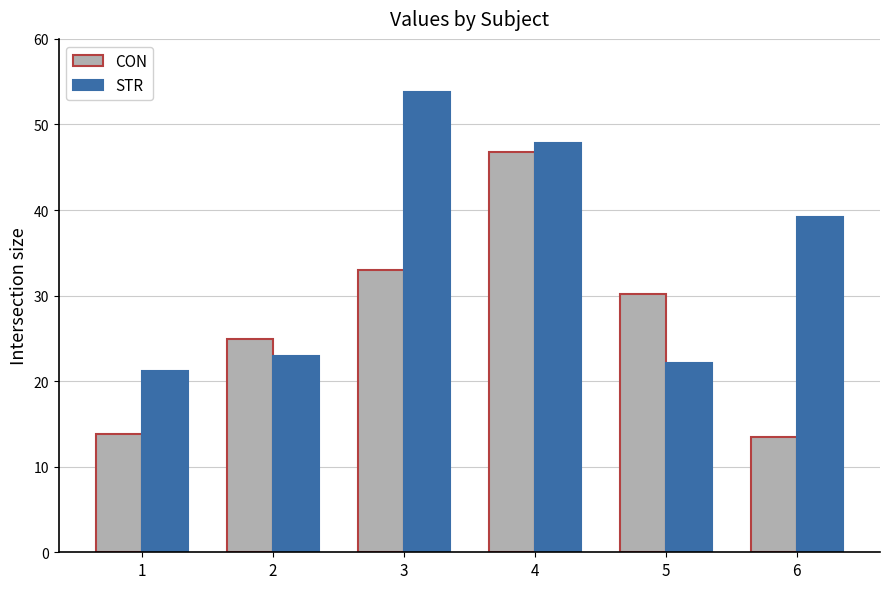

Which series has the largest total across all categories?

STR